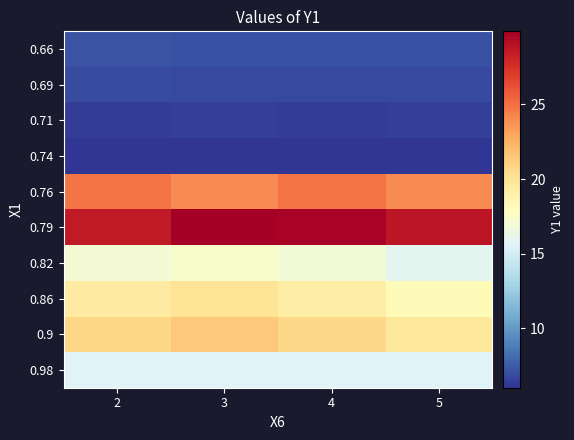

How many categories are shown in the chart?

4